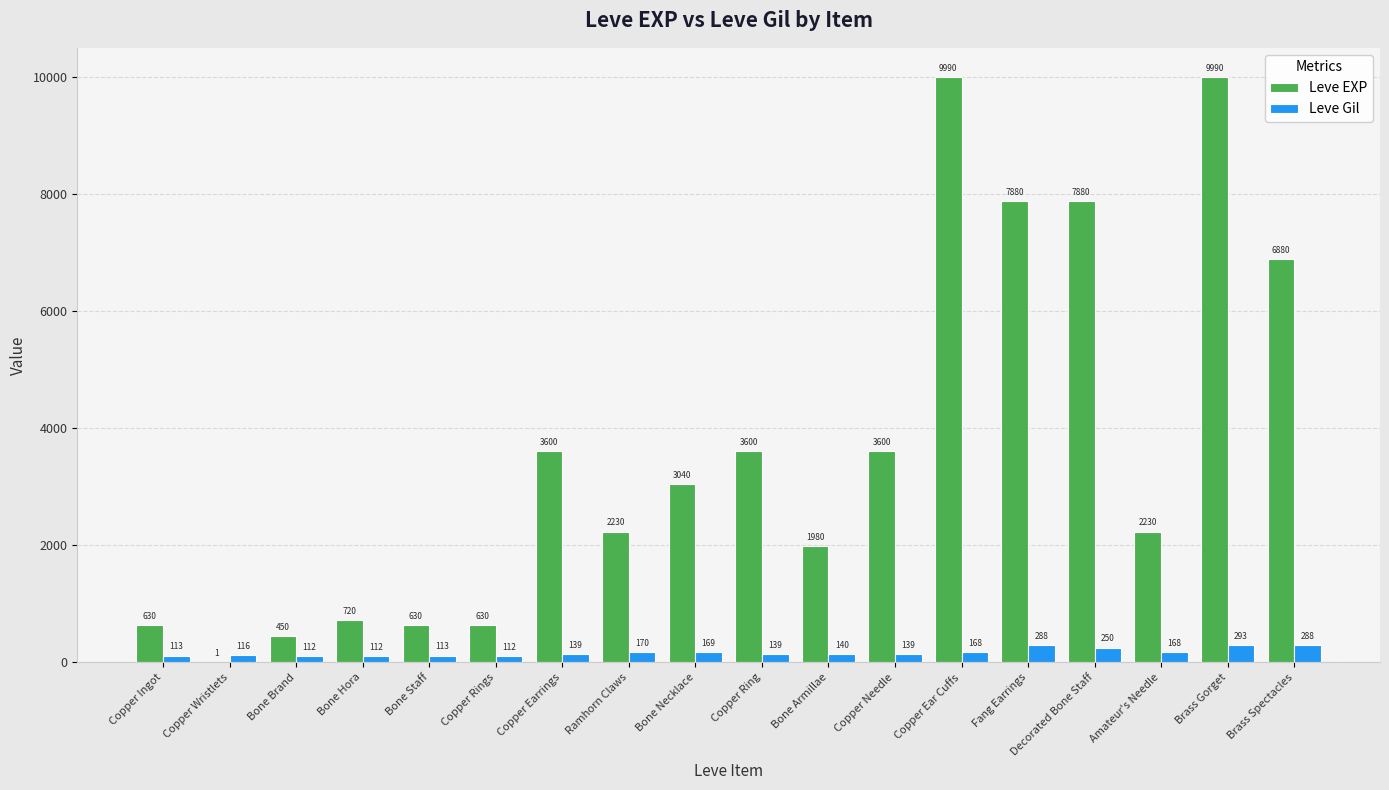

Between Copper Ingot and Bone Brand, which series saw the biggest shift?

Leve EXP